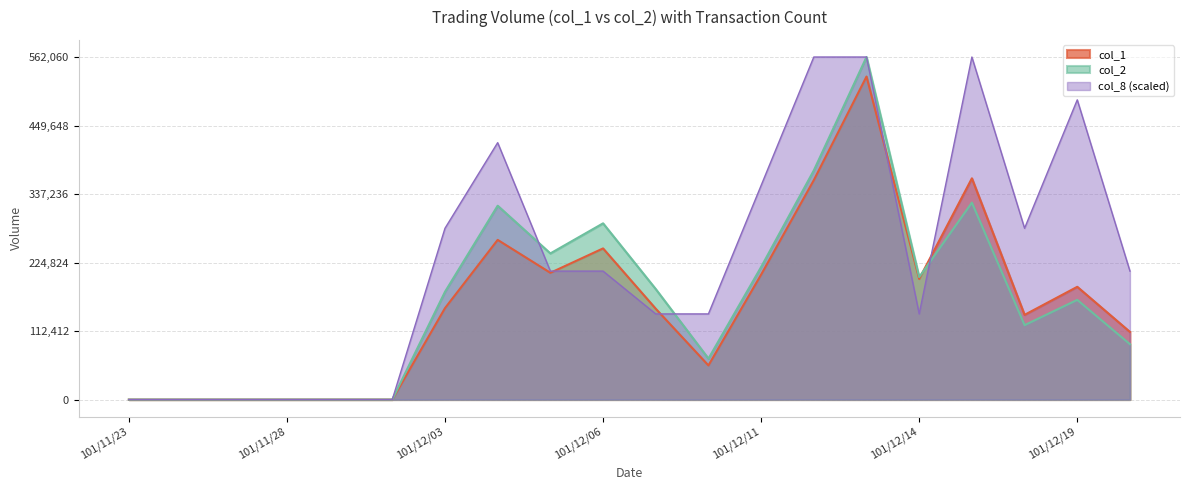

True or false: col_2 has a value of -247949 at 101/11/27.

False